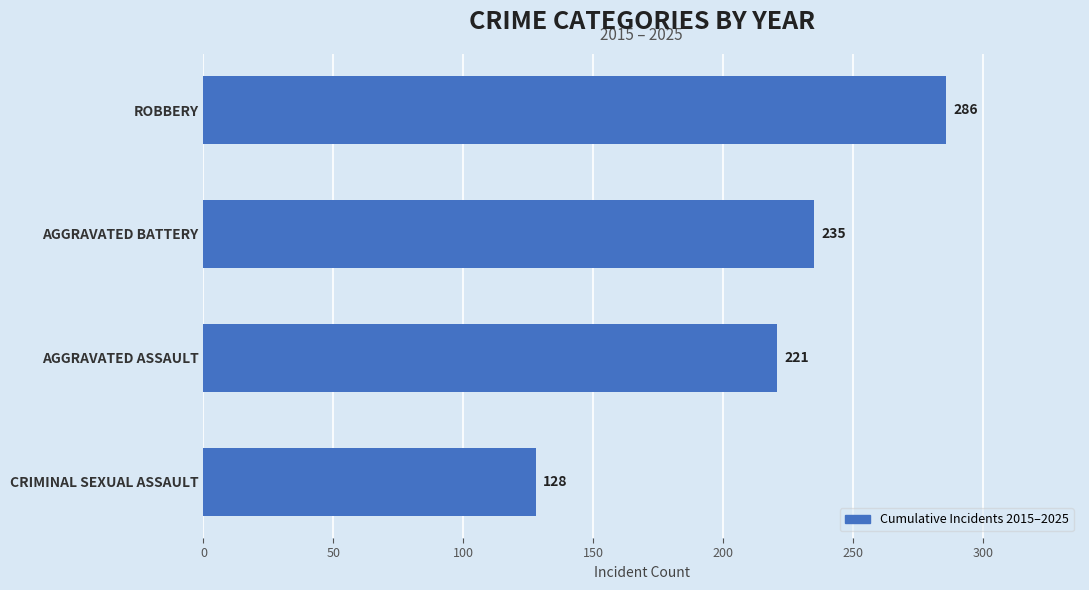

True or false: the data shows 128 at CRIMINAL SEXUAL ASSAULT.

True